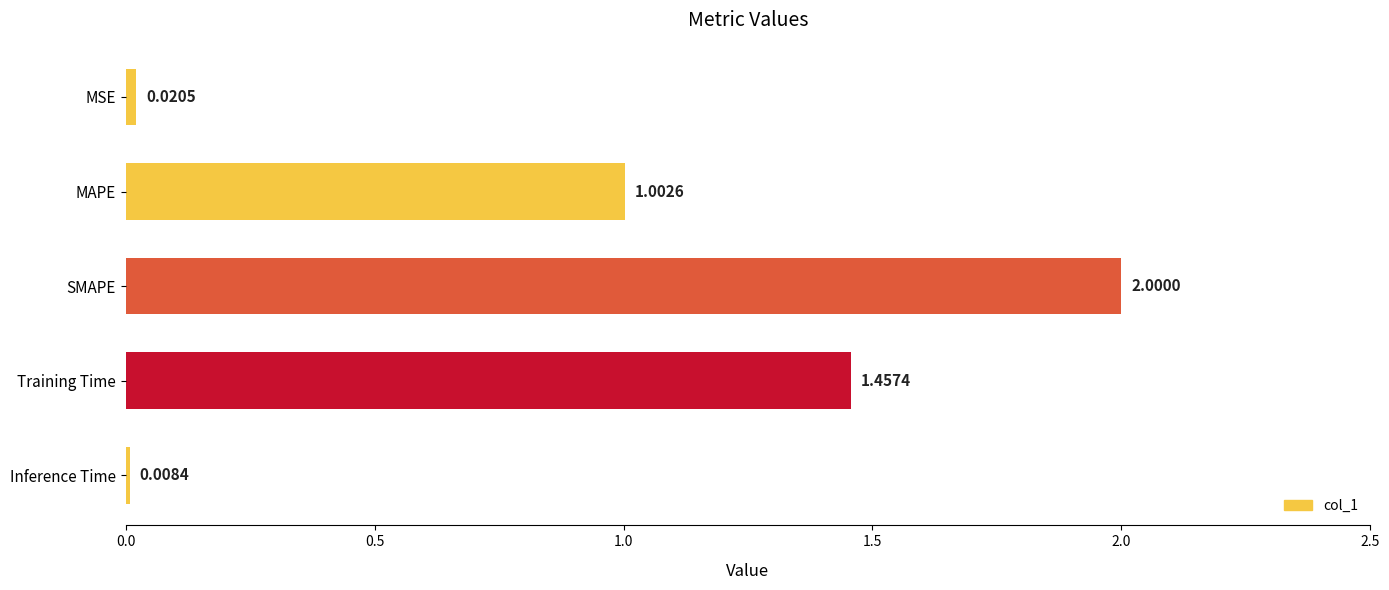

Between MAPE and SMAPE, which is larger?

SMAPE